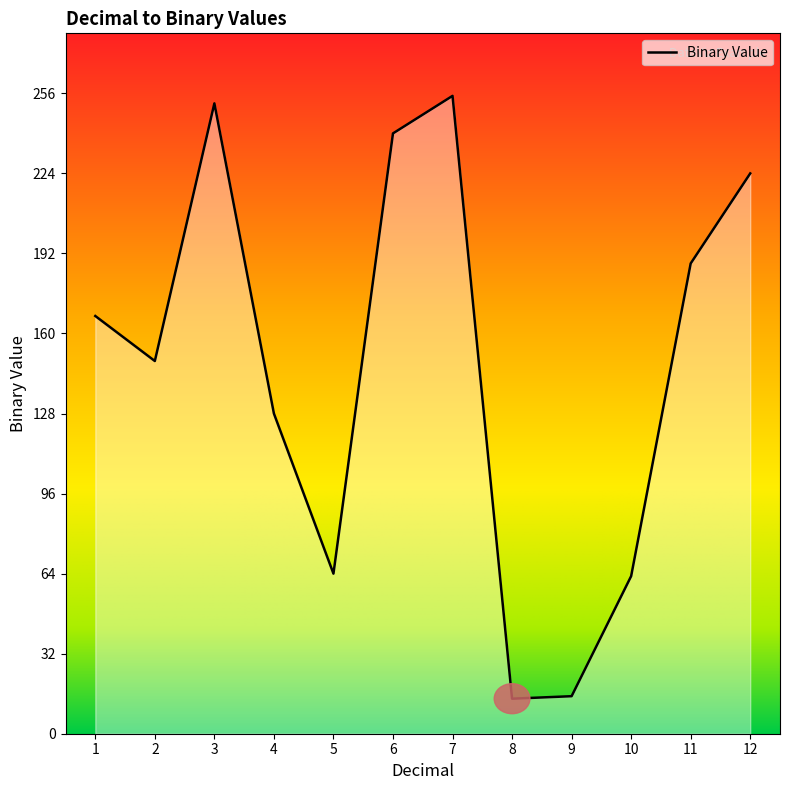

What is the ratio of the value at 10 to the value at 8?

4.5